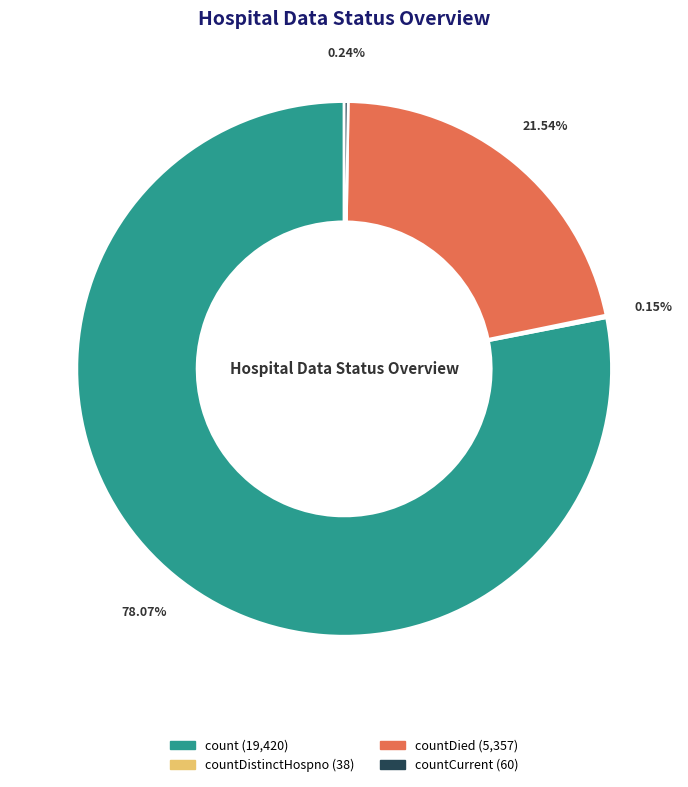

Is there any slice that represents more than half of the pie?

Yes